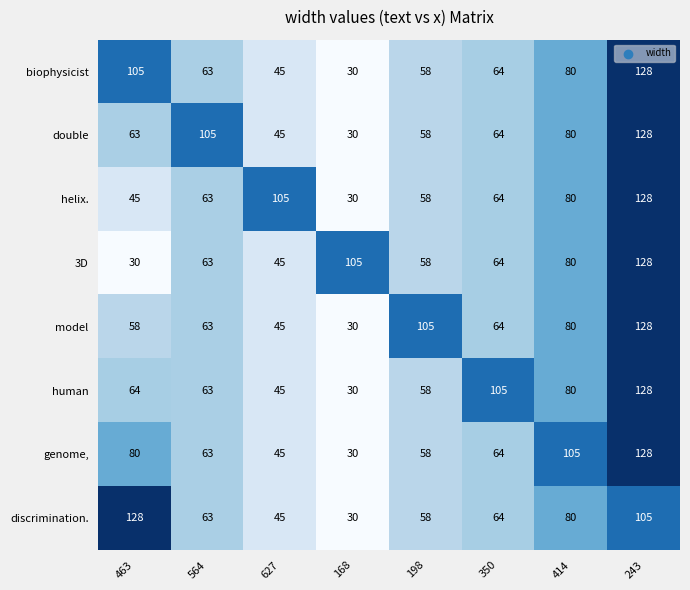

At how many categories does at least one series exceed 117?

2